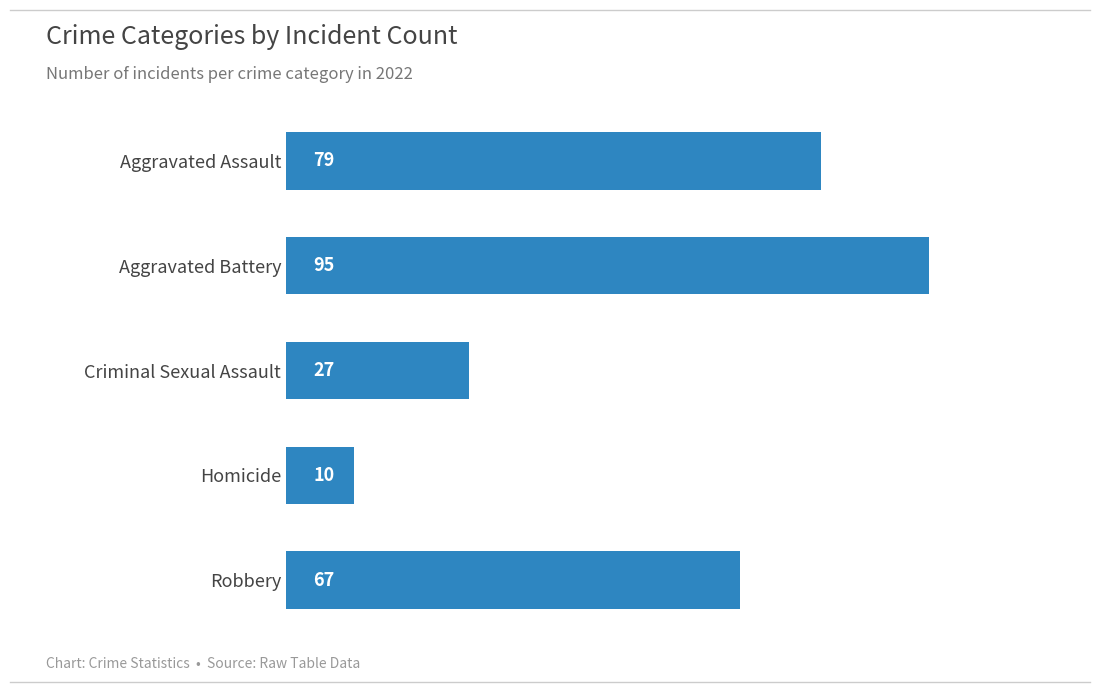

What is the ratio of the value at Robbery to the value at Homicide?

6.7